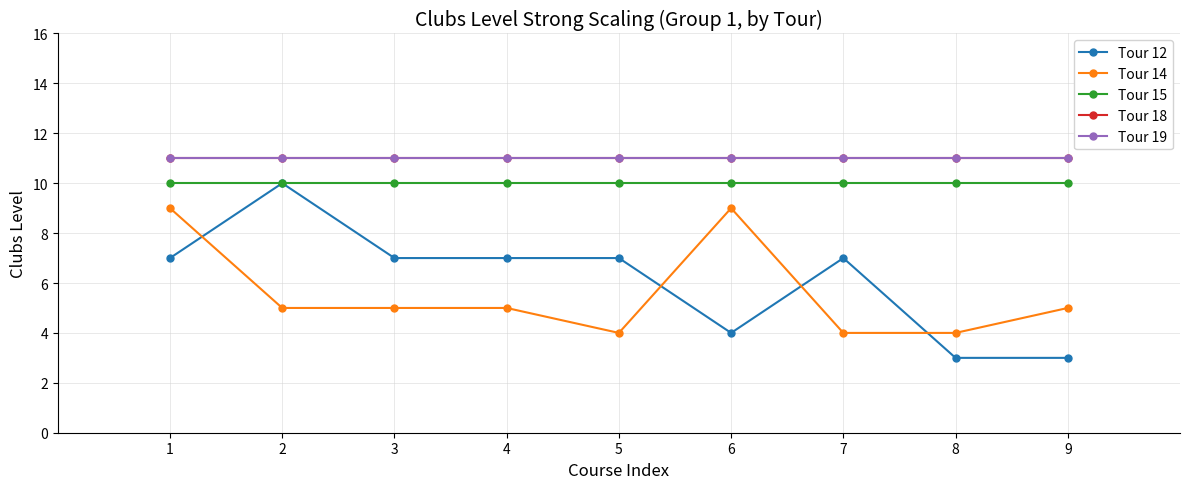

Is this an area chart (filled region under the line)?

No